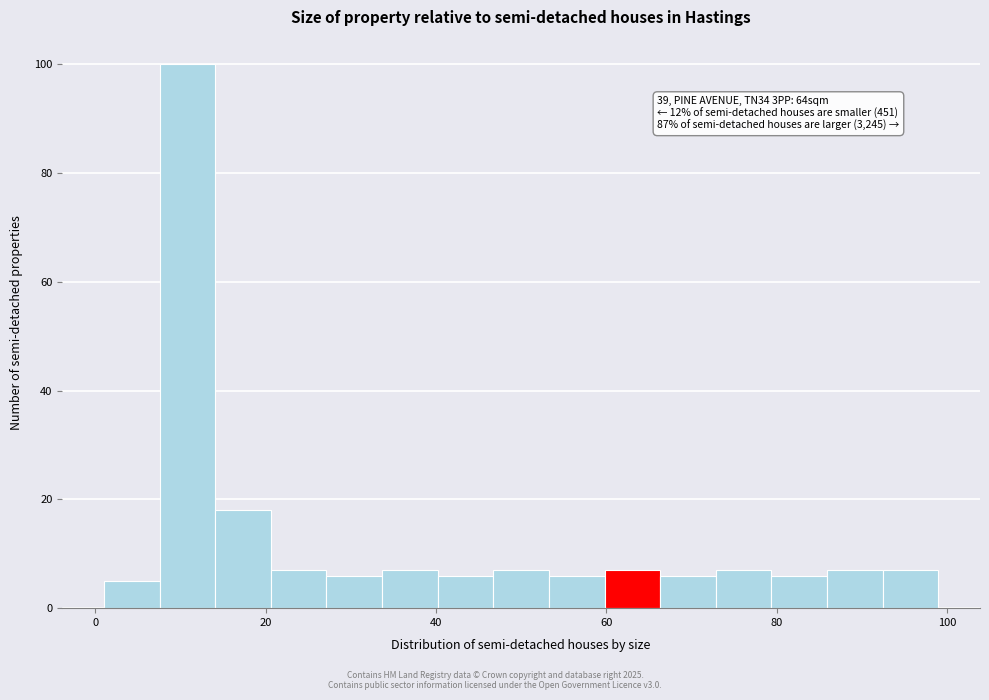

Around what value on the x-axis is the tallest bar? Give the approximate position of its centre, as read against the axis.

10